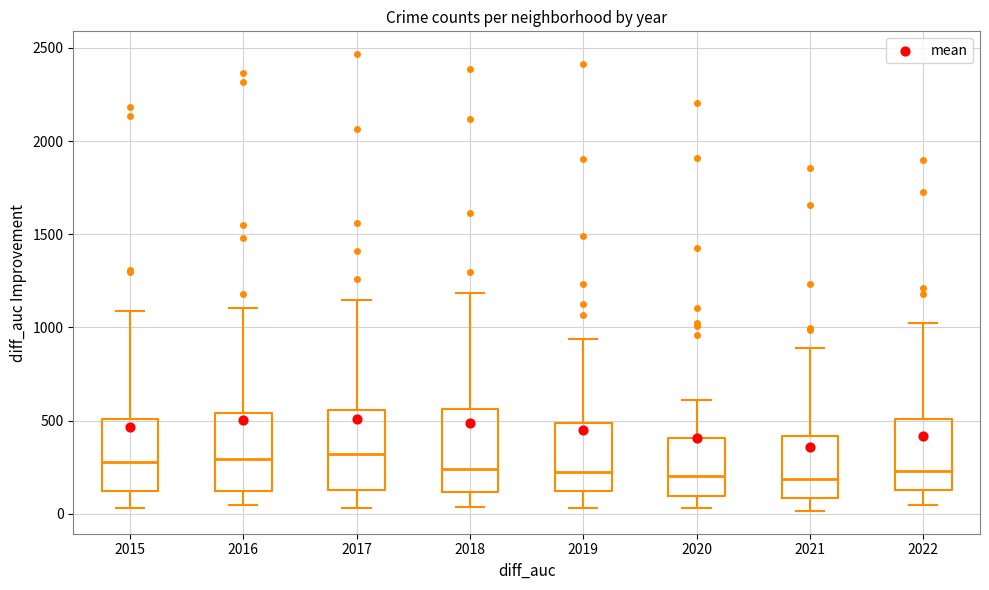

Reading left to right, read every box against the y-axis: the position of its median line, the range the box covers, and the ends of its whiskers. The values are not printed on the chart, so give them approximately, as read against the axis.

2015: median 300, box 100 to 500, whiskers 50 to 1100
2016: median 300, box 100 to 550, whiskers 50 to 1100
2017: median 300, box 150 to 550, whiskers 50 to 1150
2018: median 250, box 100 to 550, whiskers 50 to 1200
2019: median 200, box 100 to 500, whiskers 50 to 950
2020: median 200, box 100 to 400, whiskers 50 to 600
2021: median 200, box 100 to 400, whiskers 0 to 900
2022: median 250, box 150 to 500, whiskers 50 to 1000